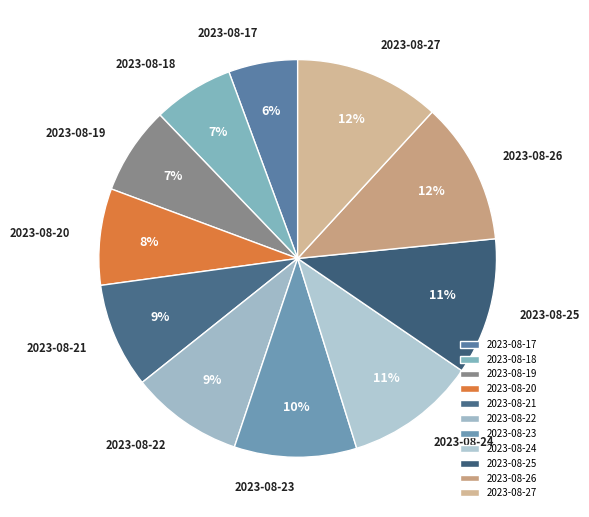

Between 2023-08-26 and 2023-08-21, which is larger?

2023-08-26